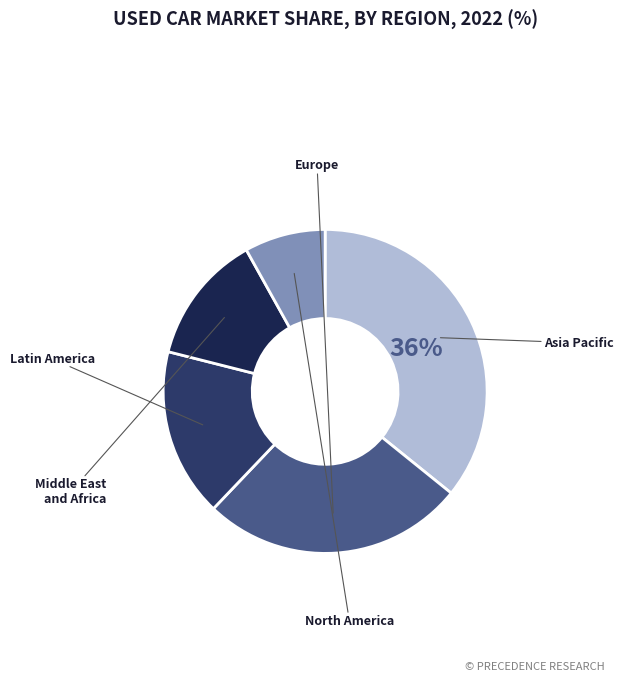

How many slices are in this pie chart?

5